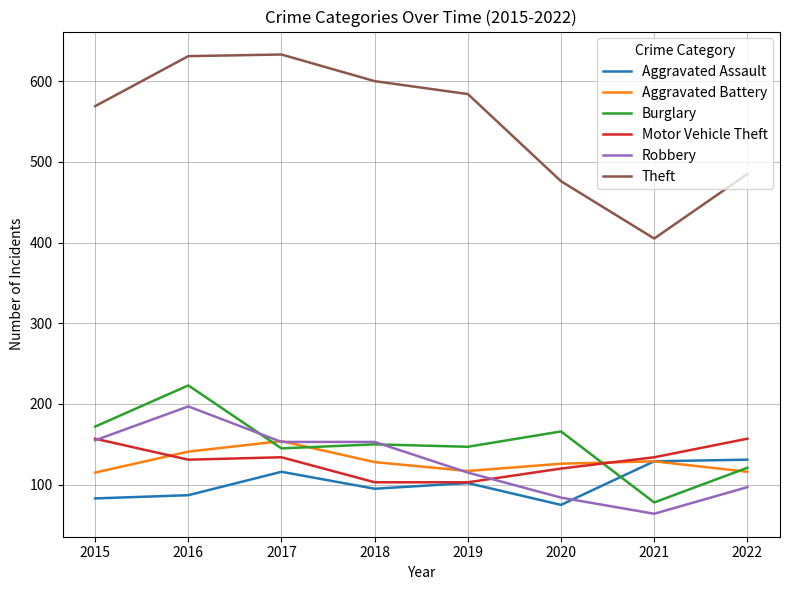

True or false: Theft and Aggravated Battery intersect in this chart.

False